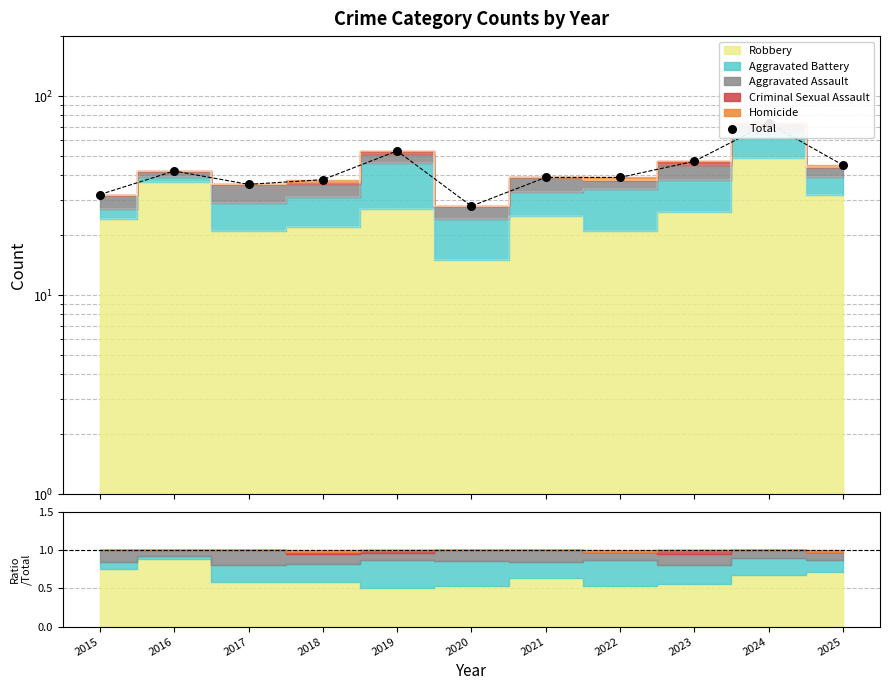

What is the change in value from 2017 to 2021?

+3